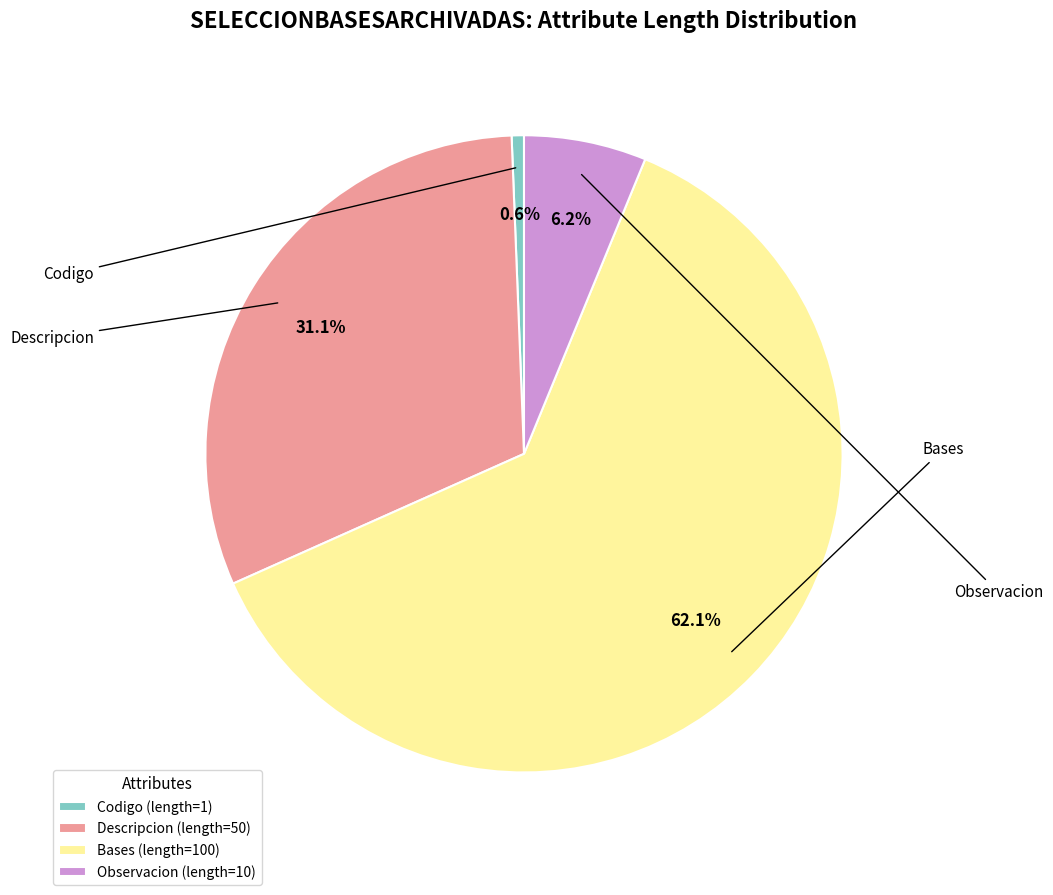

Is it true that Descripcion is 39% of the pie?

False